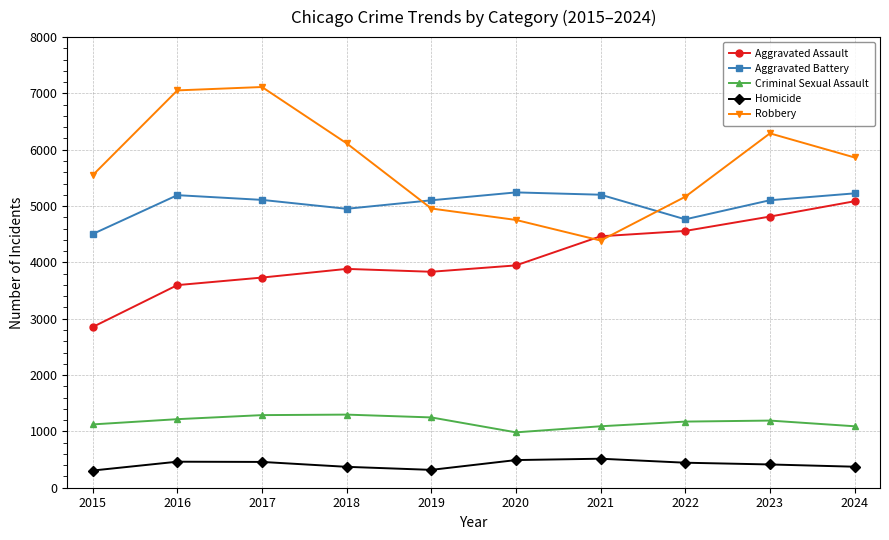

True or false: Aggravated Assault and Criminal Sexual Assault cross at least once.

False